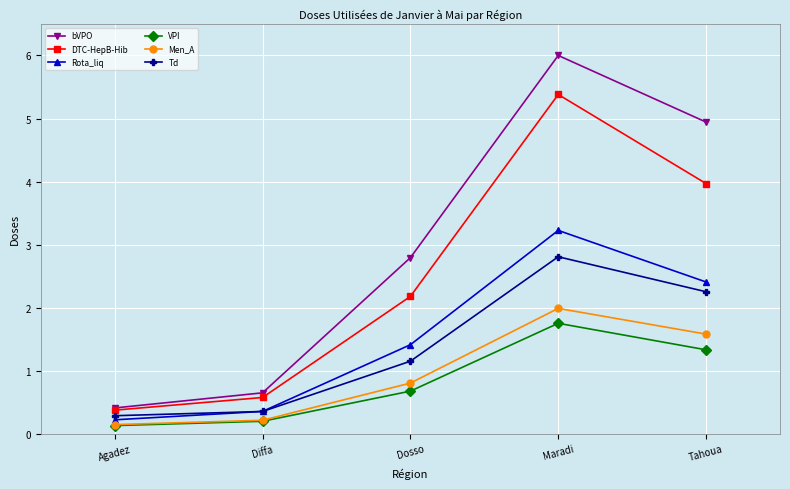

What is the sum of the VPI values at Dosso and Tahoua?

2.0